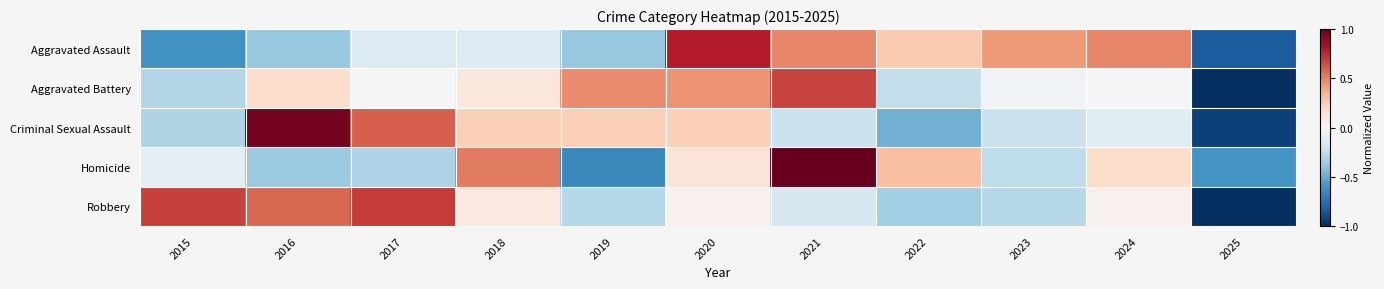

Reading left to right, what are all the values shown in this chart?

Aggravated Assault: 2015=-0.6	2016=-0.4	2017=-0.1	2018=-0.1	2019=-0.4	2020=0.8	2021=0.5	2022=0.3	2023=0.4	2024=0.5	2025=-0.8
Aggravated Battery: 2015=-0.3	2016=0.2	2017=-0.0	2018=0.1	2019=0.5	2020=0.4	2021=0.7	2022=-0.2	2023=-0.0	2024=-0.0	2025=-1.0
Criminal Sexual Assault: 2015=-0.3	2016=1.0	2017=0.6	2018=0.2	2019=0.2	2020=0.2	2021=-0.2	2022=-0.5	2023=-0.2	2024=-0.1	2025=-0.9
Homicide: 2015=-0.1	2016=-0.4	2017=-0.3	2018=0.5	2019=-0.6	2020=0.1	2021=1.0	2022=0.3	2023=-0.3	2024=0.2	2025=-0.6
Robbery: 2015=0.7	2016=0.6	2017=0.7	2018=0.1	2019=-0.3	2020=0.0	2021=-0.2	2022=-0.3	2023=-0.3	2024=0.0	2025=-1.0